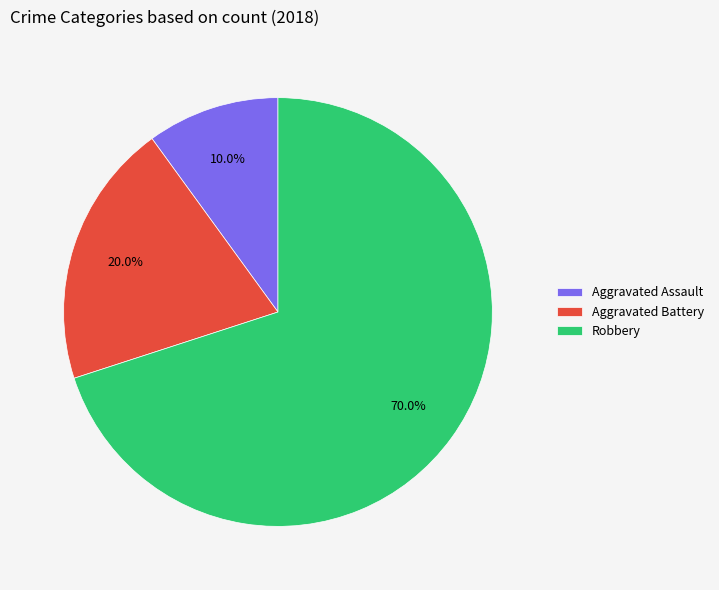

What percentage is the Robbery slice, to the nearest percent?

70%